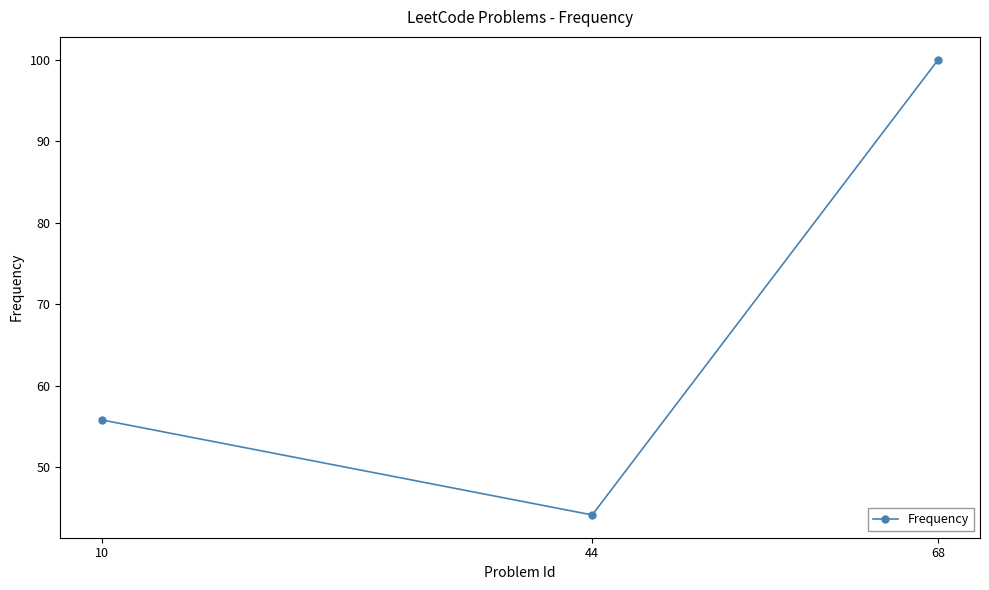

Reading left to right, extract all data points from this chart.

55.8	44.2	100.0